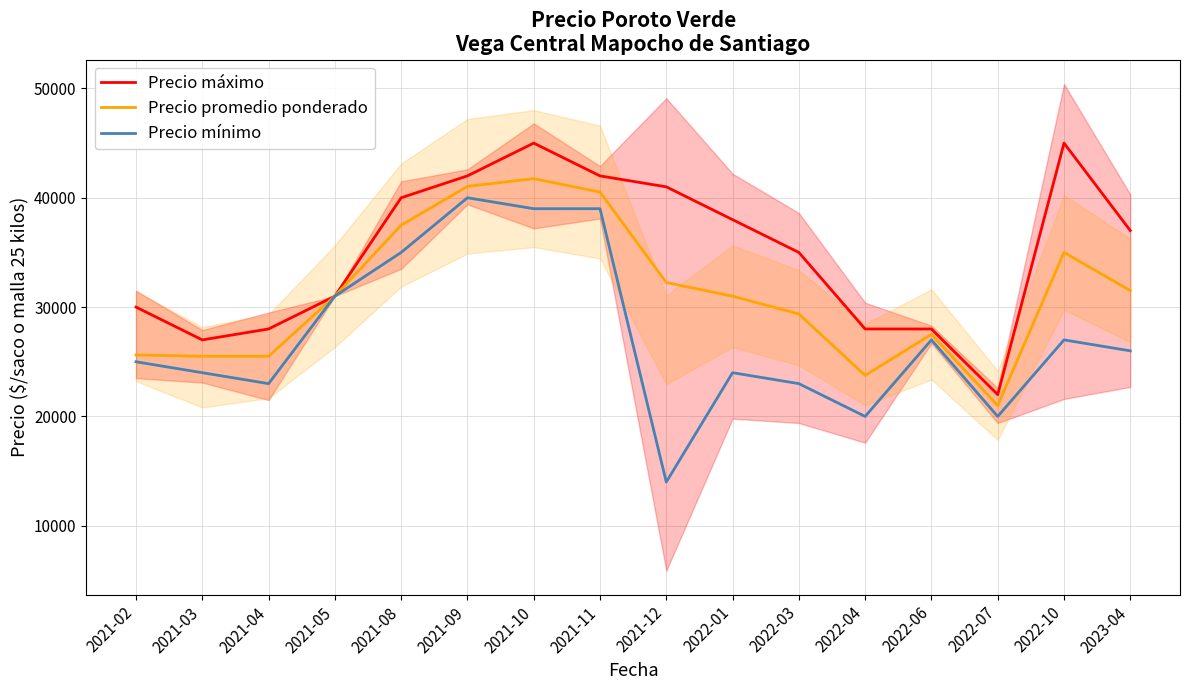

True or false: Precio máximo and Precio promedio ponderado intersect in this chart.

False